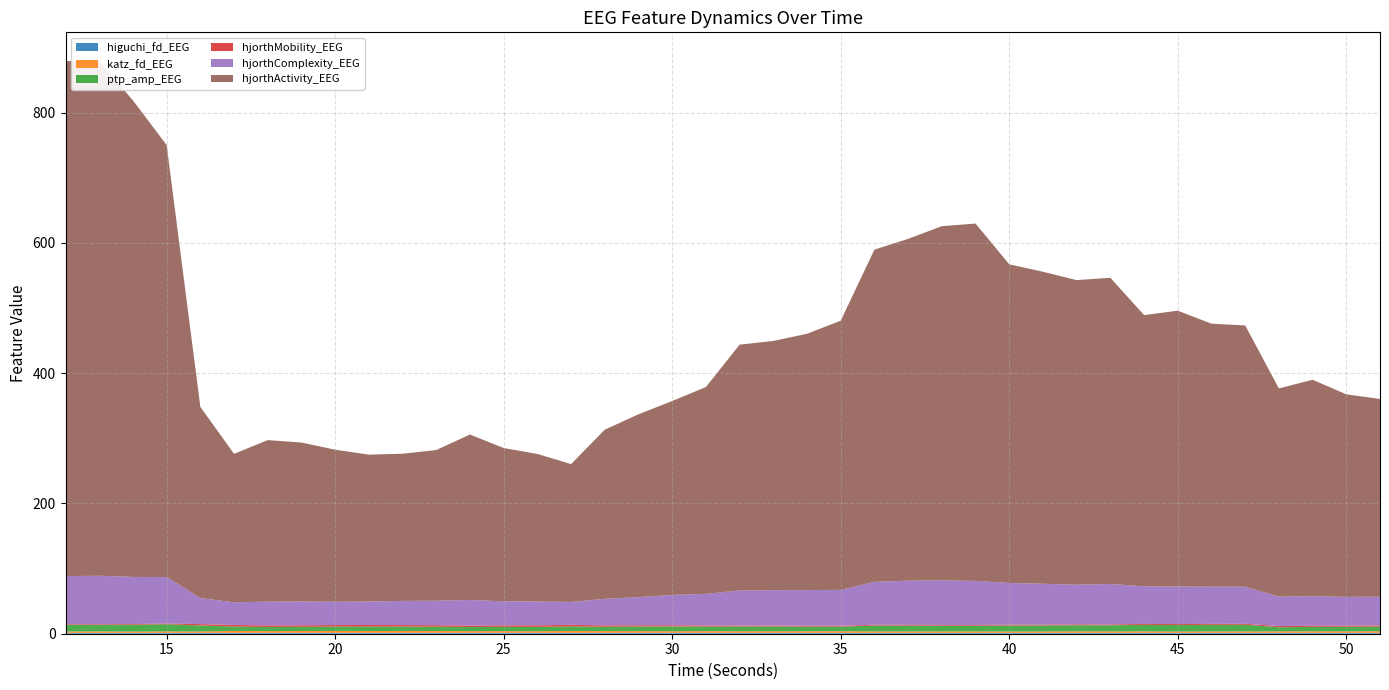

Reading right to left, what are all the values shown in this chart?

higuchi_fd_EEG: 51=1.3	50=1.3	49=1.3	48=1.3	47=1.3	46=1.3	45=1.3	44=1.3	43=1.3	42=1.3	41=1.3	40=1.3	39=1.3	38=1.3	37=1.3	36=1.3	35=1.3	34=1.3	33=1.3	32=1.3	31=1.4	30=1.4	29=1.4	28=1.4	27=1.4	26=1.4	25=1.4	24=1.4	23=1.4	22=1.4	21=1.4	20=1.4	19=1.4	18=1.4	17=1.4	16=1.4	15=1.3	14=1.3	13=1.3	12=1.3
katz_fd_EEG: 51=2.4	50=2.2	49=2.4	48=2.3	47=2.2	46=2.2	45=2.1	44=2.3	43=2.2	42=2.3	41=2.1	40=2.1	39=2.3	38=2.3	37=2.2	36=2.2	35=2.5	34=2.4	33=2.4	32=2.4	31=2.5	30=2.4	29=2.6	28=2.6	27=2.7	26=2.4	25=2.5	24=2.5	23=2.7	22=2.8	21=2.8	20=2.9	19=2.8	18=2.6	17=2.9	16=2.0	15=2.1	14=1.9	13=2.2	12=2.1
ptp_amp_EEG: 51=7.2	50=7.1	49=6.9	48=6.4	47=10.2	46=10.2	45=9.9	44=10.0	43=9.4	42=9.5	41=9.3	40=9.2	39=8.7	38=8.8	37=8.9	36=9.1	35=7.1	34=7.2	33=7.3	32=7.4	31=7.2	30=7.4	29=7.0	28=6.8	27=7.0	26=6.7	25=6.6	24=6.4	23=6.7	22=6.7	21=6.7	20=6.6	19=6.5	18=6.4	17=6.7	16=9.3	15=11.1	14=10.6	13=10.2	12=10.2
hjorthMobility_EEG: 51=1.8	50=1.8	49=1.7	48=1.7	47=1.5	46=1.4	45=1.4	44=1.4	43=1.3	42=1.3	41=1.3	40=1.2	39=1.1	38=1.1	37=1.2	36=1.2	35=1.4	34=1.4	33=1.5	32=1.5	31=1.7	30=1.8	29=2.0	28=2.1	27=2.5	26=2.4	25=2.4	24=2.2	23=2.3	22=2.4	21=2.5	20=2.5	19=2.4	18=2.4	17=2.5	16=2.1	15=1.1	14=1.0	13=1.0	12=1.0
hjorthComplexity_EEG: 51=44.0	50=44.2	49=45.4	48=45.2	47=56.9	46=57.2	45=57.7	44=57.8	43=62.1	42=60.9	41=62.7	40=64.1	39=67.7	38=68.4	37=67.9	36=65.8	35=55.0	34=54.7	33=54.3	32=53.8	31=48.4	30=46.6	29=43.3	28=40.7	27=35.1	26=36.5	25=36.9	24=39.3	23=37.6	22=37.0	21=36.1	20=35.7	19=36.5	18=36.5	17=34.8	16=40.0	15=71.5	14=72.3	13=74.4	12=73.9
hjorthActivity_EEG: 51=303.7	50=311.0	49=332.3	48=319.7	47=401.3	46=403.8	45=423.5	44=416.4	43=470.2	42=467.7	41=479.1	40=489.3	39=548.7	38=544.0	37=524.9	36=510.3	35=413.4	34=393.5	33=382.7	32=377.5	31=317.6	30=297.8	29=280.7	28=259.8	27=211.8	26=226.6	25=235.4	24=254.0	23=231.4	22=226.0	21=225.5	20=233.5	19=244.1	18=248.0	17=227.9	16=293.5	15=663.2	14=731.8	13=789.8	12=791.0